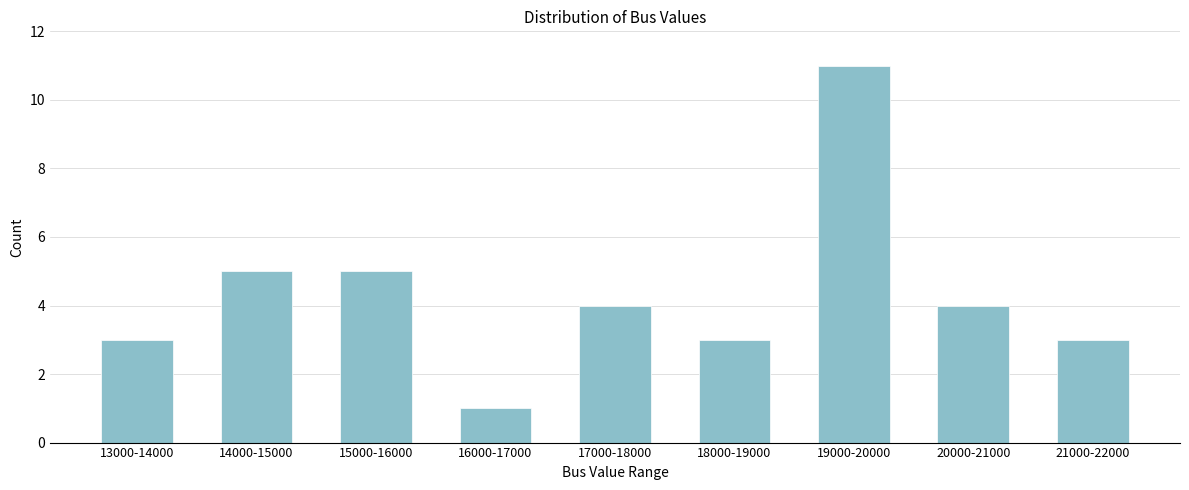

Reading left to right, transcribe all the data shown in this chart.

3	5	5	1	4	3	11	4	3